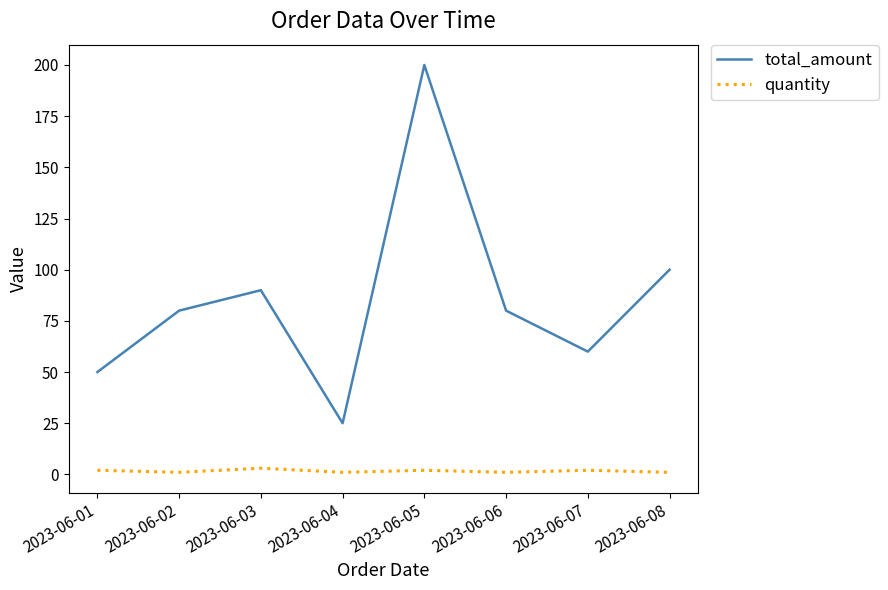

Where is total_amount nearest to the value 112?

2023-06-08